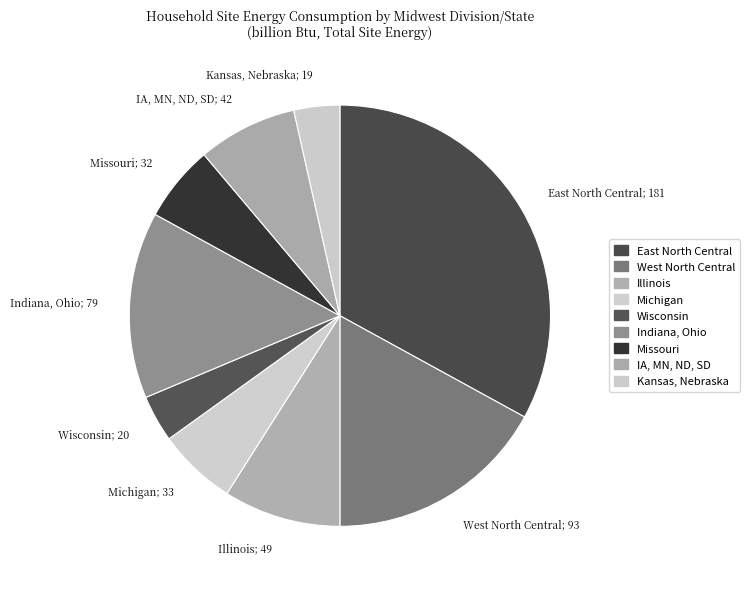

Which has a higher value, IA, MN, ND, SD; 42 or Indiana, Ohio; 79?

Indiana, Ohio; 79